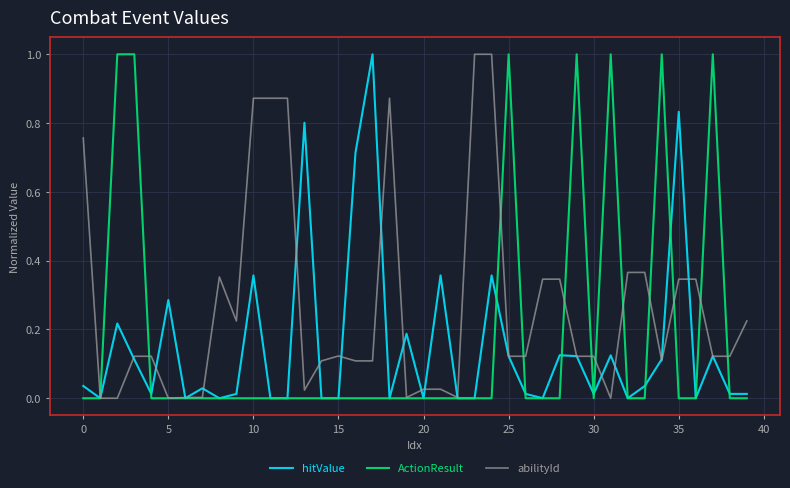

What is the difference between the maximum and second lowest values in the abilityId series?

1.0